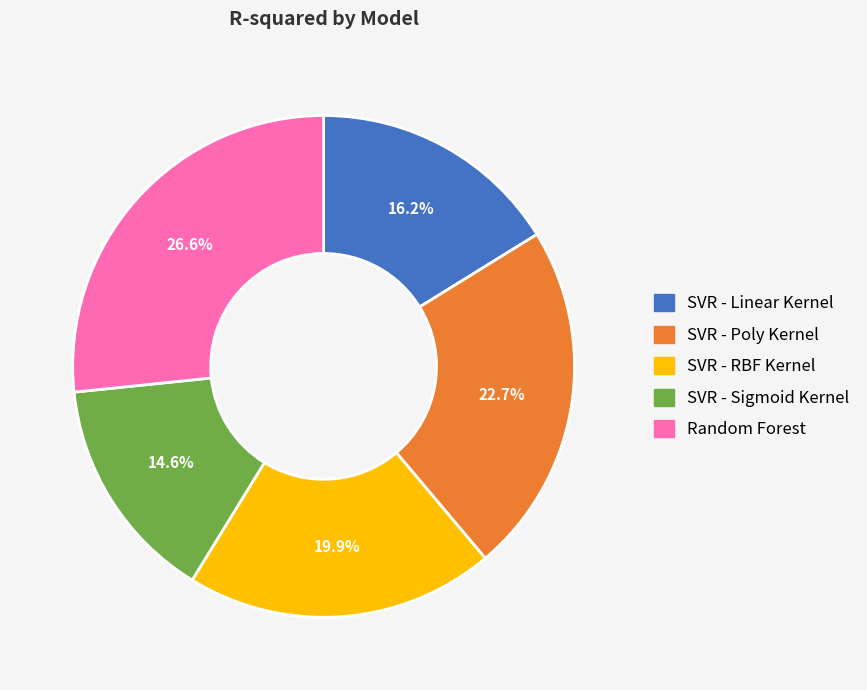

Which has a higher value, SVR - RBF Kernel or SVR - Linear Kernel?

SVR - RBF Kernel